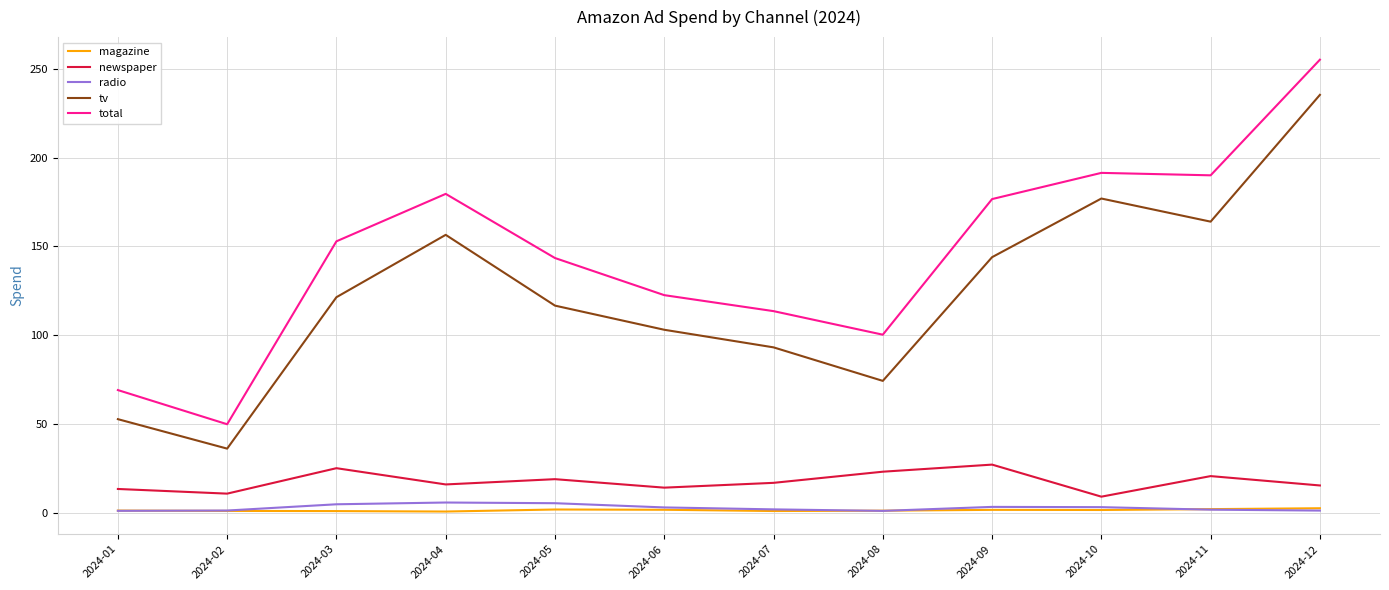

Does the chart have visible grid lines?

Yes